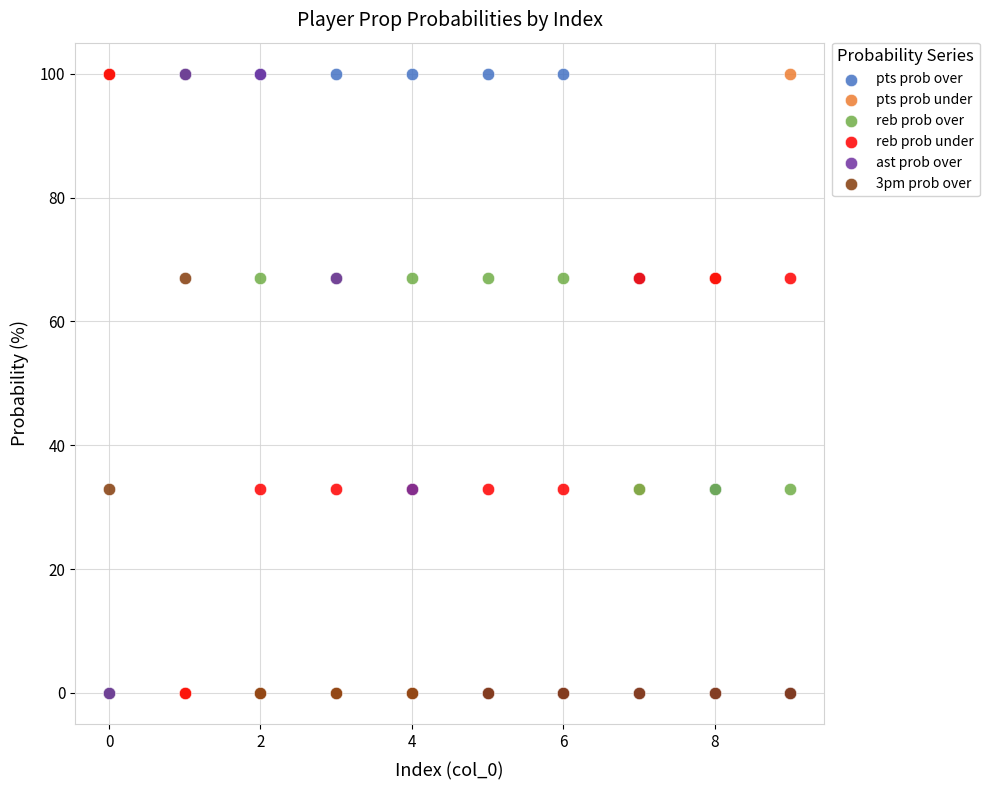

What are all the series names shown in the legend?

pts prob over, pts prob under, reb prob over, reb prob under, ast prob over, 3pm prob over